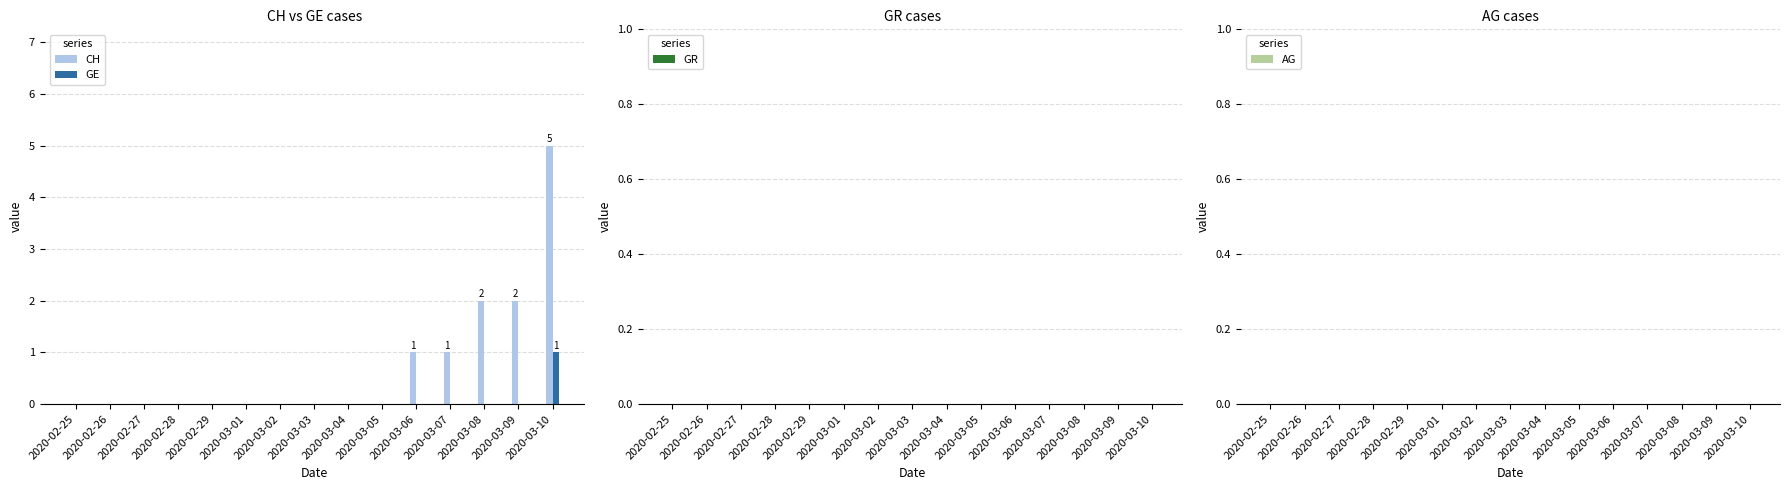

Are the bars horizontal?

No